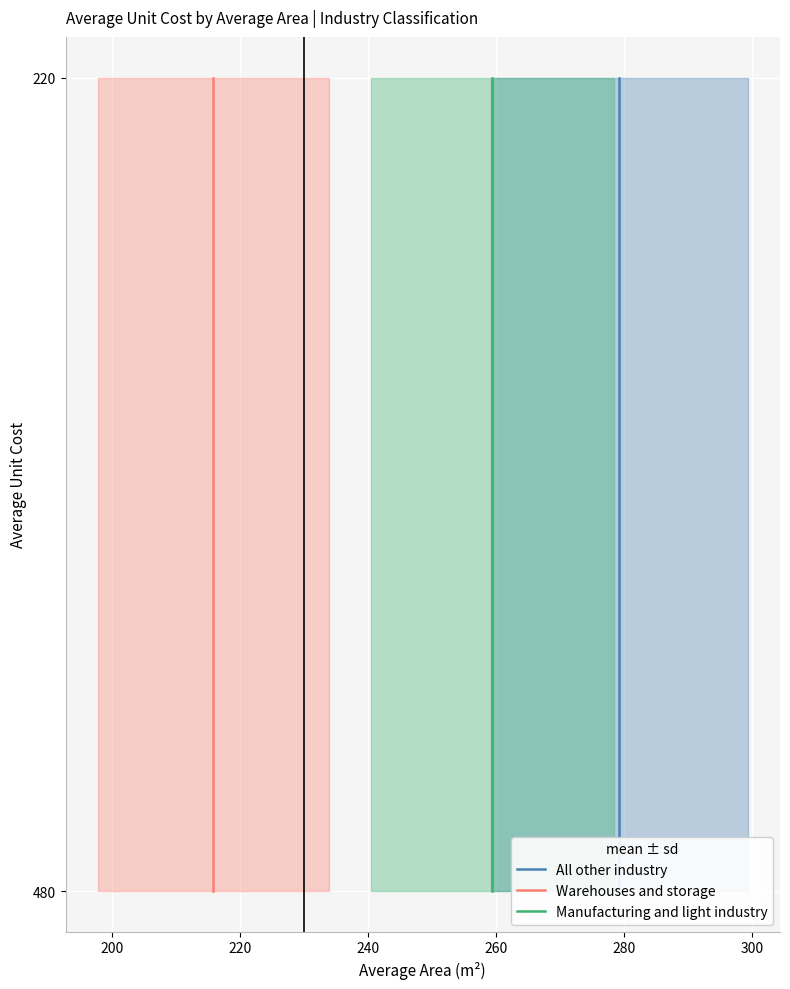

What is the smallest value displayed?

220